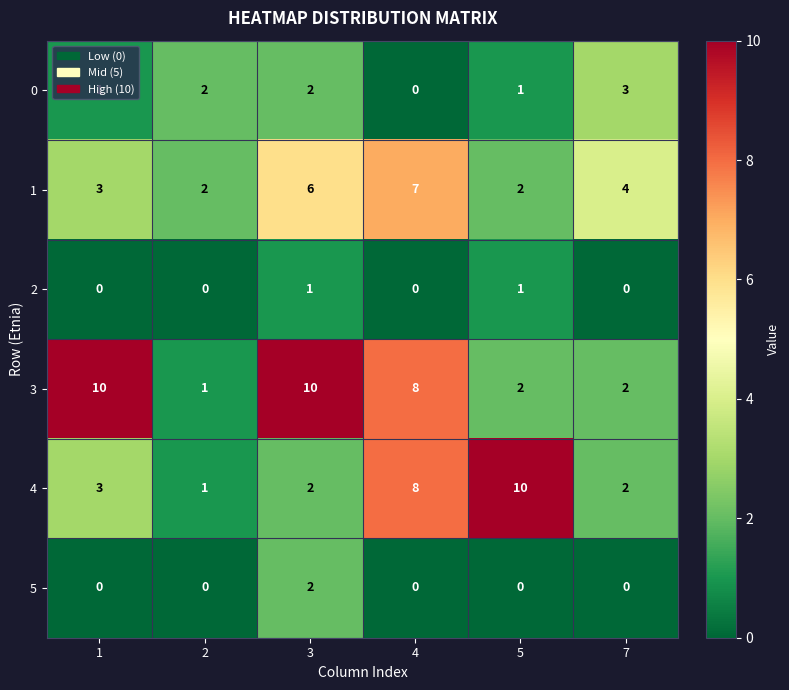

The value of 4 at 2 is 1. True or false?

True